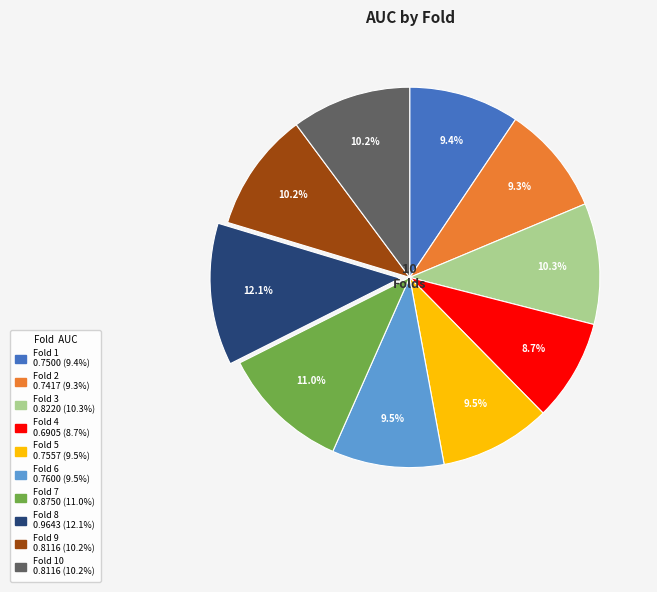

To the nearest percent, what is the average slice percentage?

10%